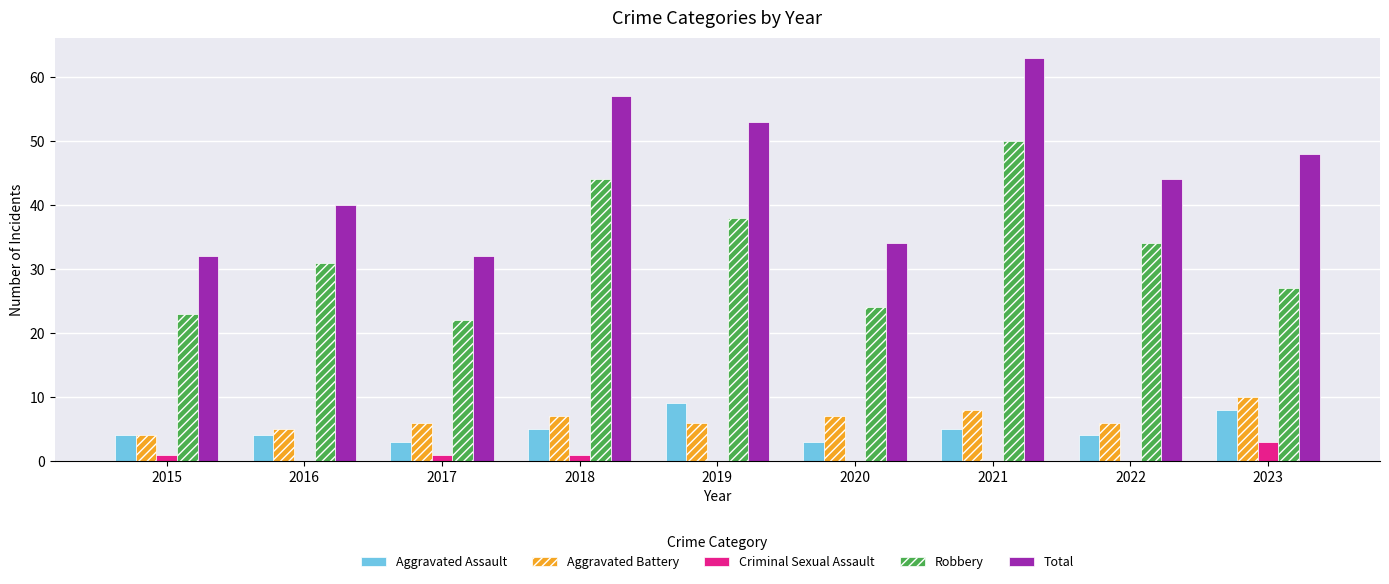

The value of Criminal Sexual Assault at 2022 is 0. True or false?

True